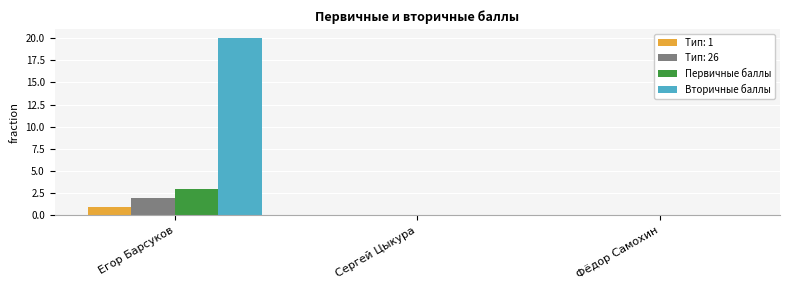

How many distinct data groups are displayed?

4